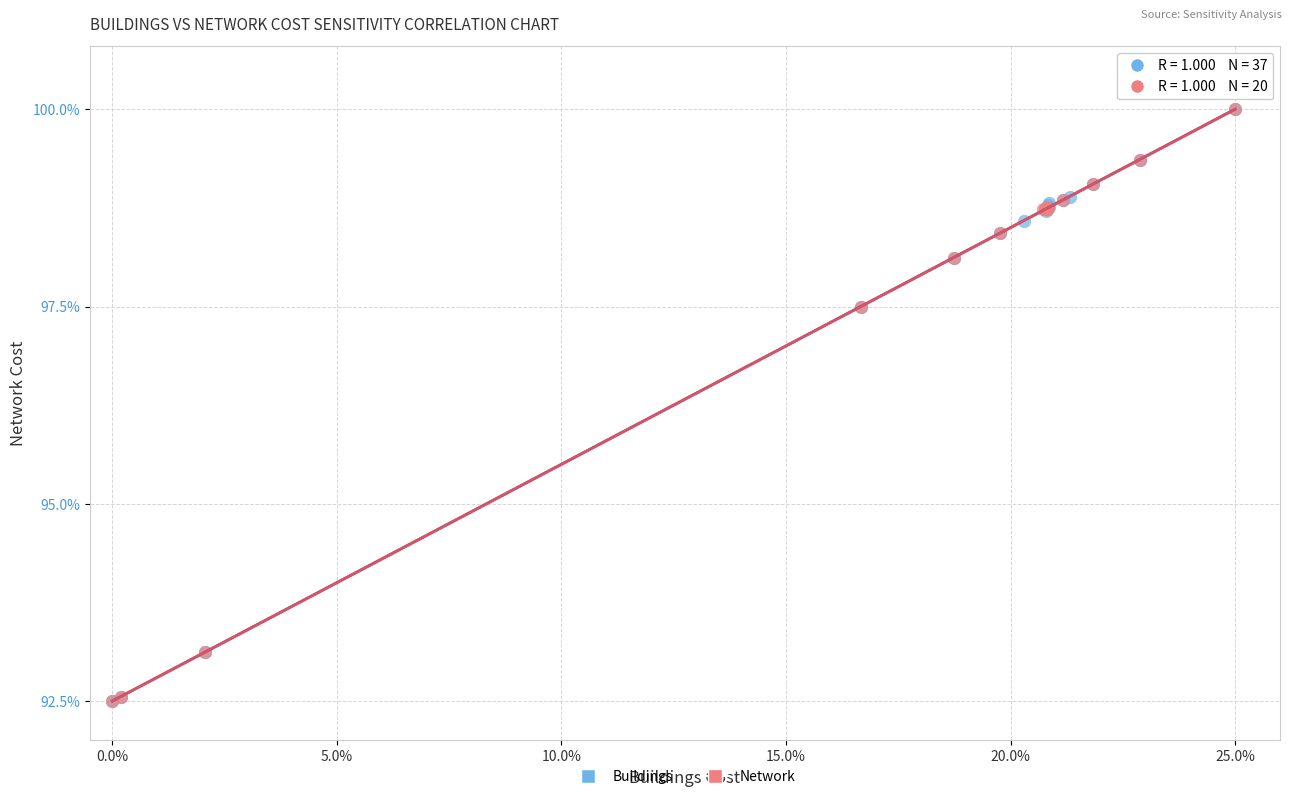

Which series has the widest spread of Y values?

Network